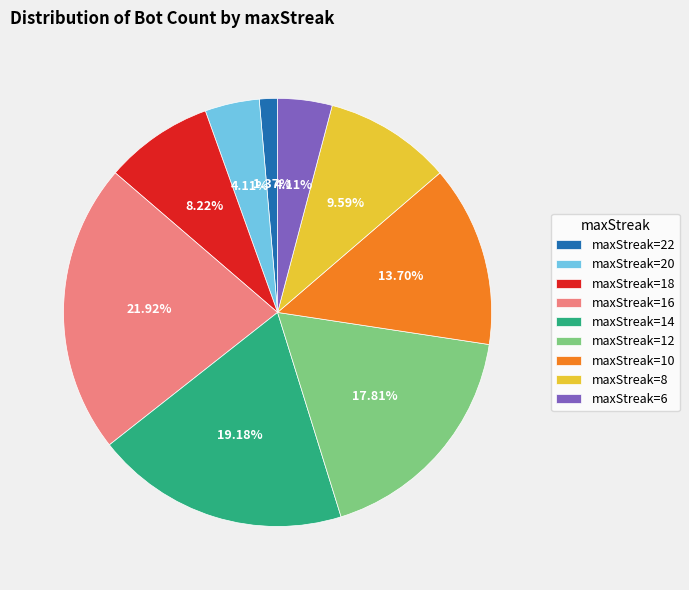

Count the number of slices in the pie.

9